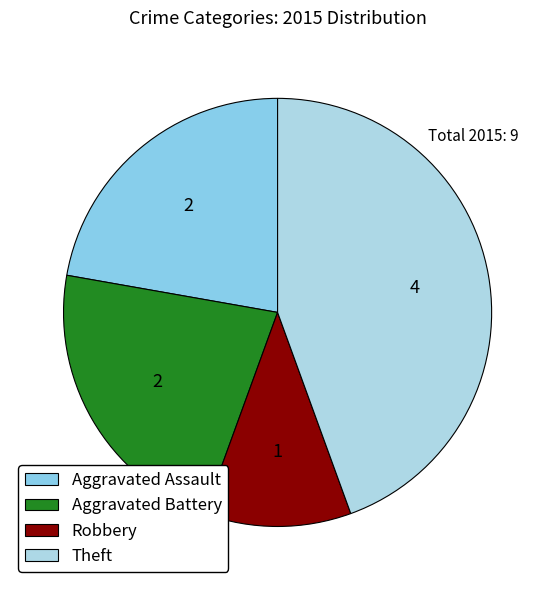

How many segments does this pie chart have?

4